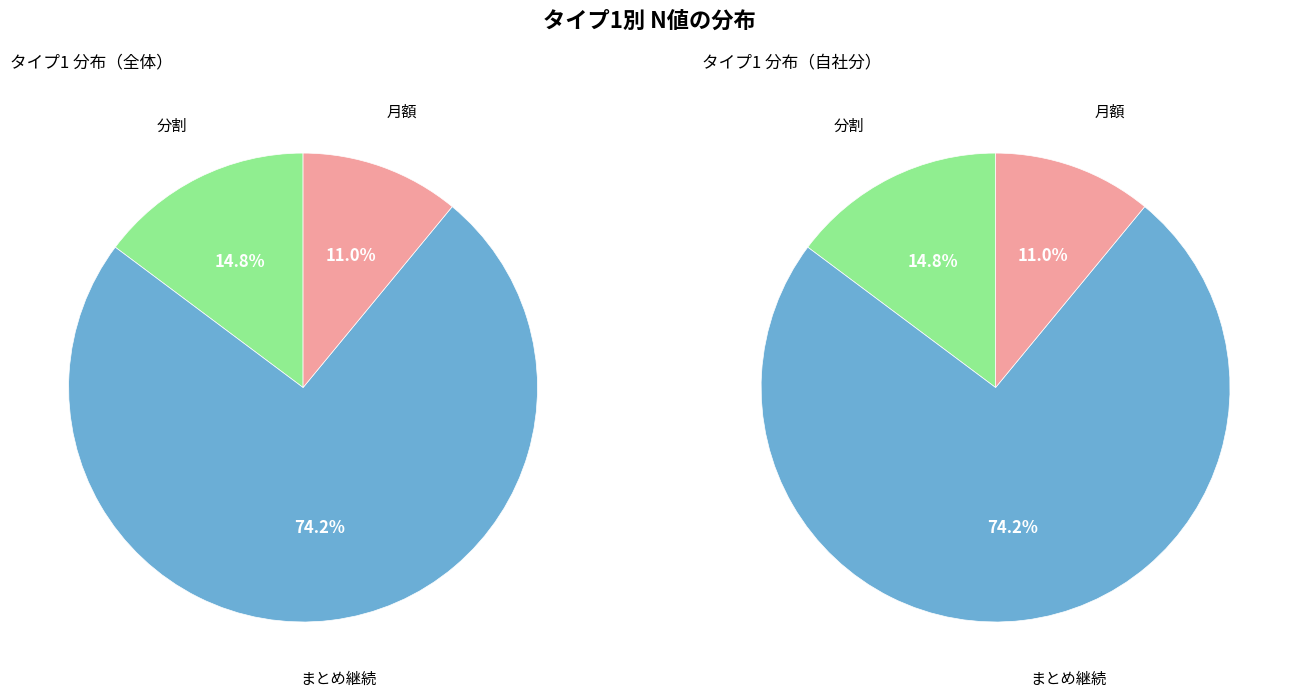

Does まとめ継続 represent more than half of the total?

Yes